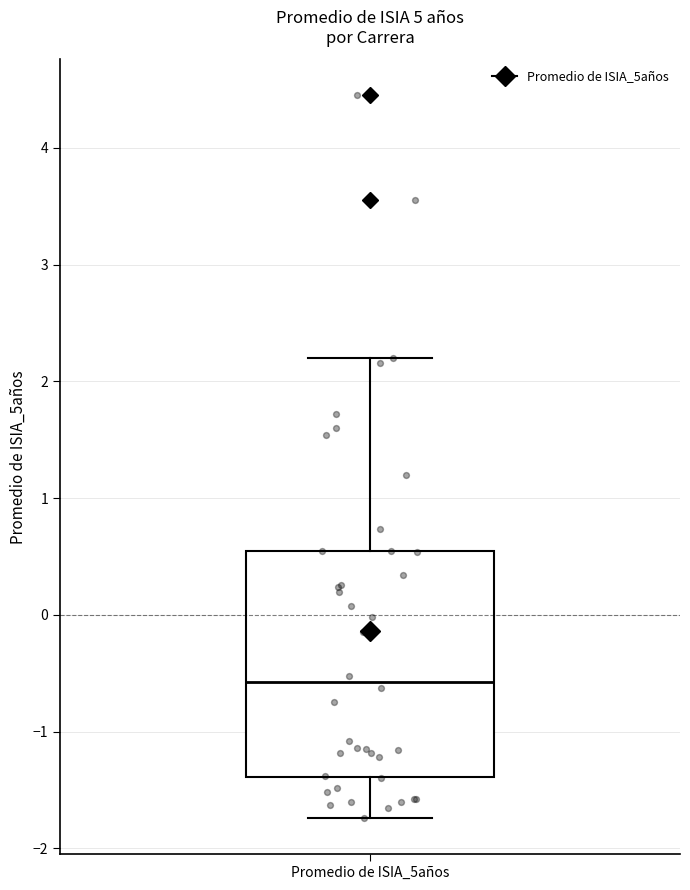

Read this box plot against the y-axis: the position of the median line, the range covered by the box, and the ends of both whiskers. The values are not printed on the chart, so give them approximately, as read against the axis.

median -0.6, box -1.4 to 0.6, whiskers -1.7 to 2.2